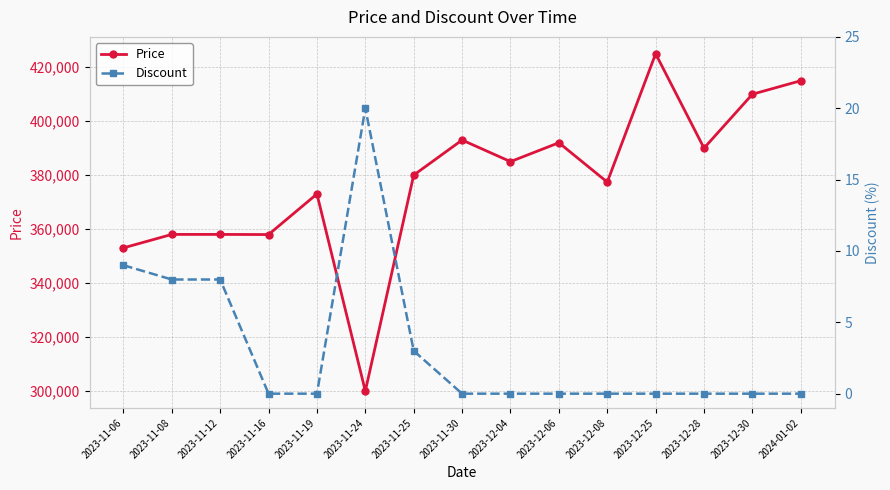

True or false: Price and Discount intersect in this chart.

False